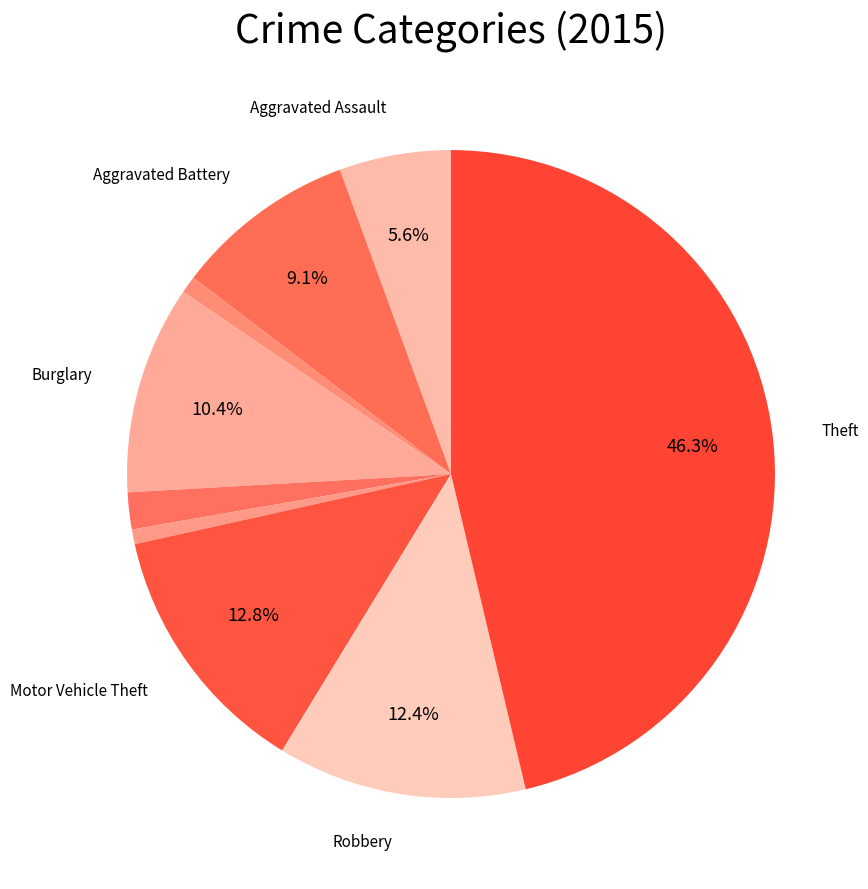

Count the number of slices in the pie.

9